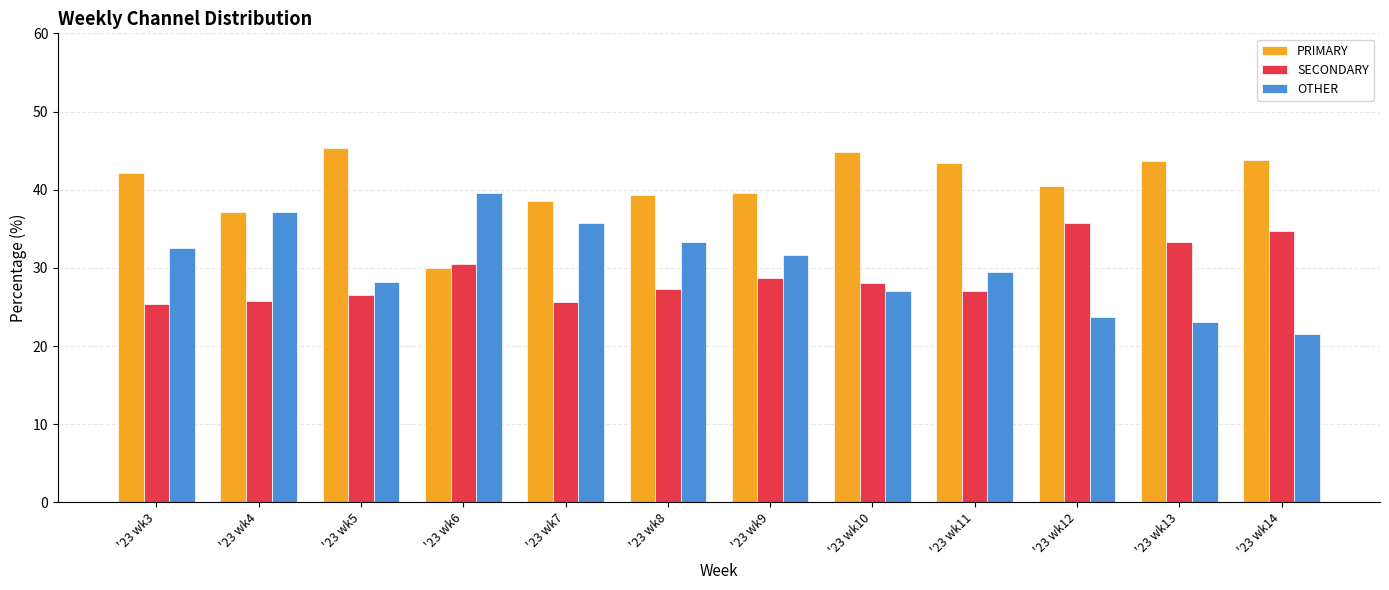

At which label does PRIMARY first exceed 42?

'23 wk3